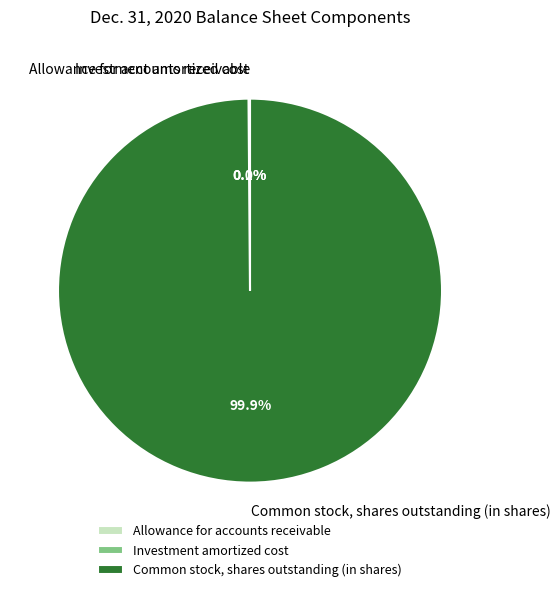

Does any single category account for the majority?

Yes